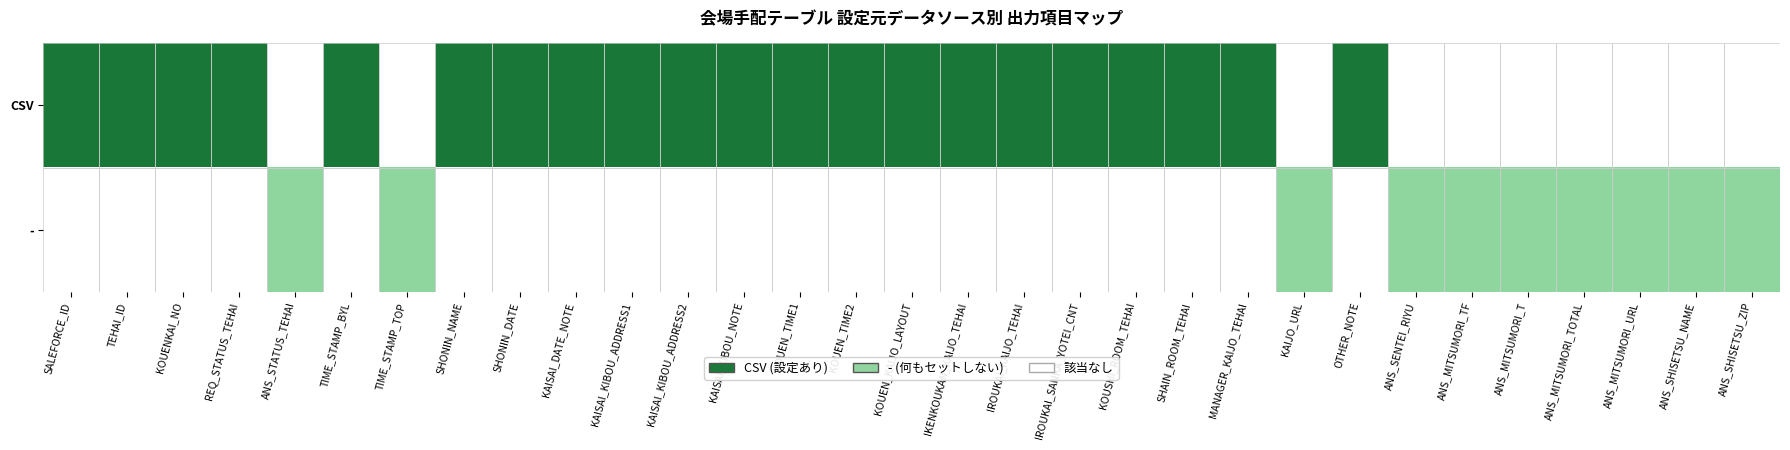

What is the sum of all - values?

10